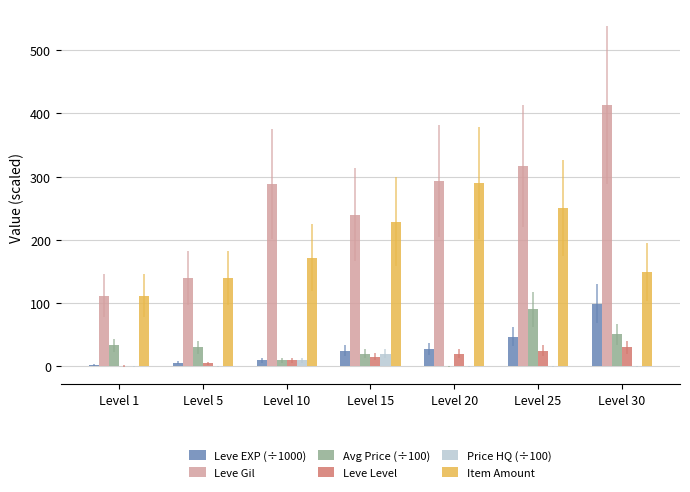

What is the sum of all Leve EXP (÷1000) values?

216.9